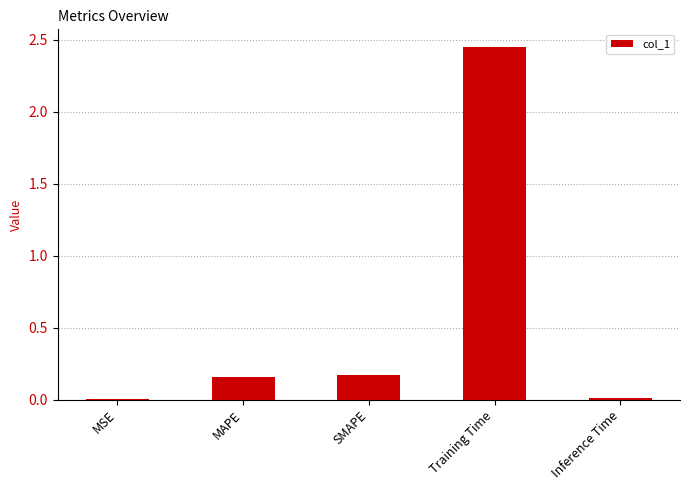

Which category has the highest value across all series?

Training Time